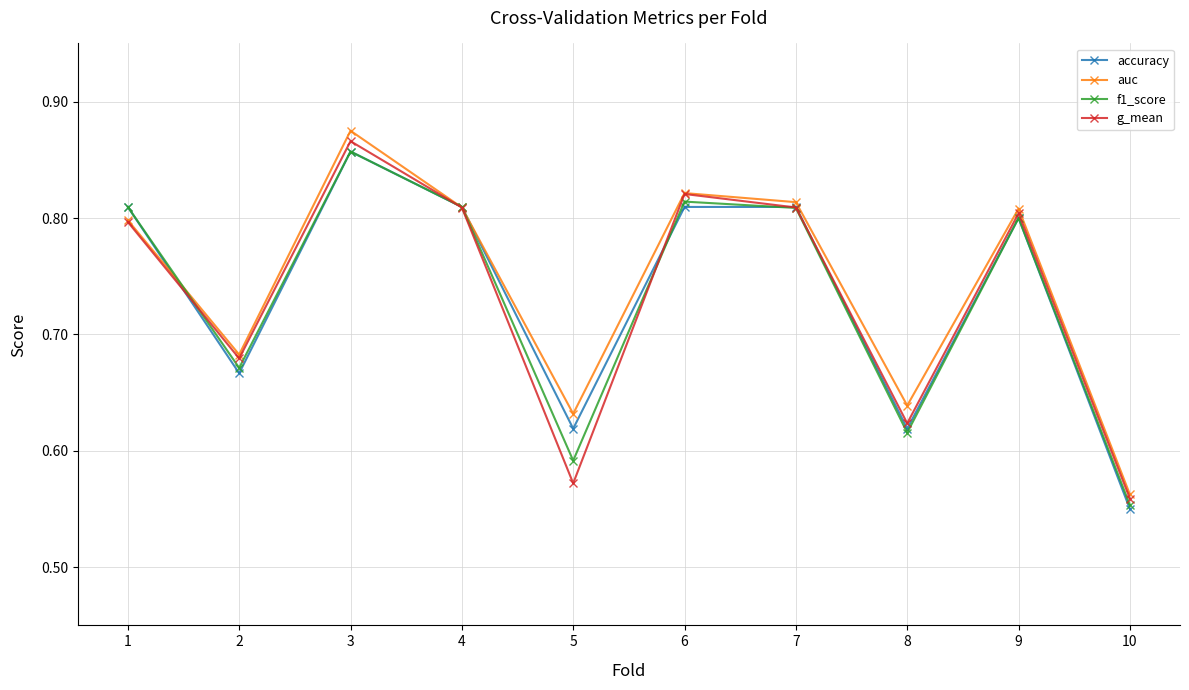

How many g_mean values are between 0 and 1?

10